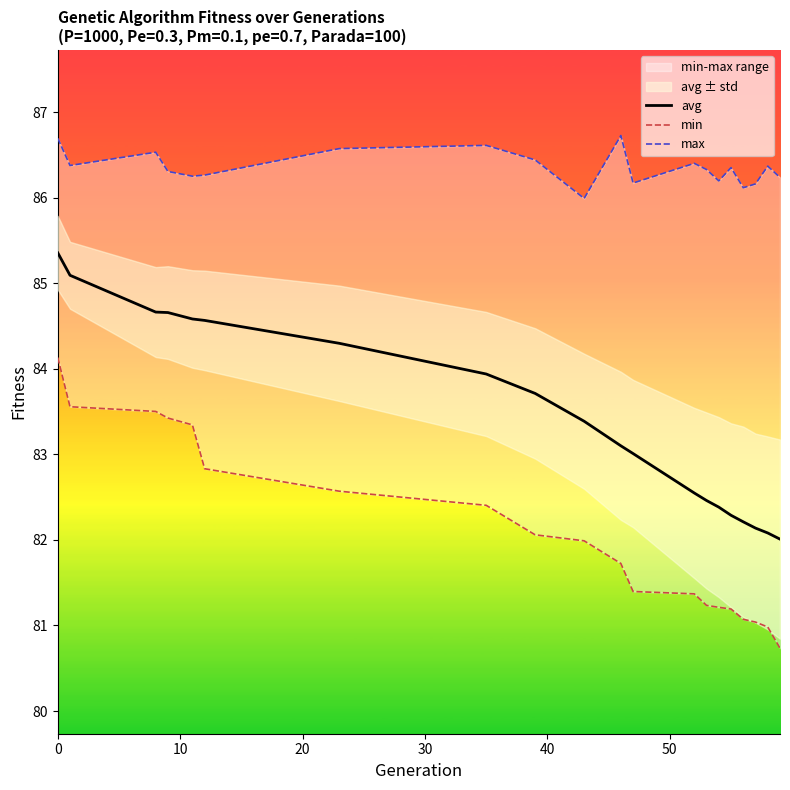

Is the value of min at 0 greater than the value of max at 40?

No